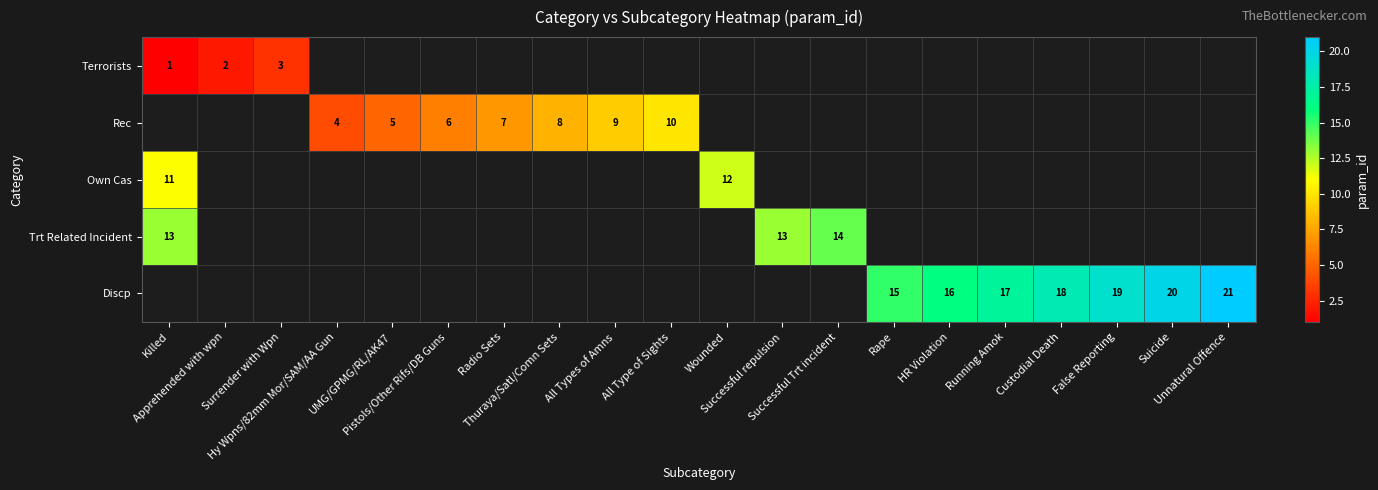

How many values in Terrorists are above zero?

3